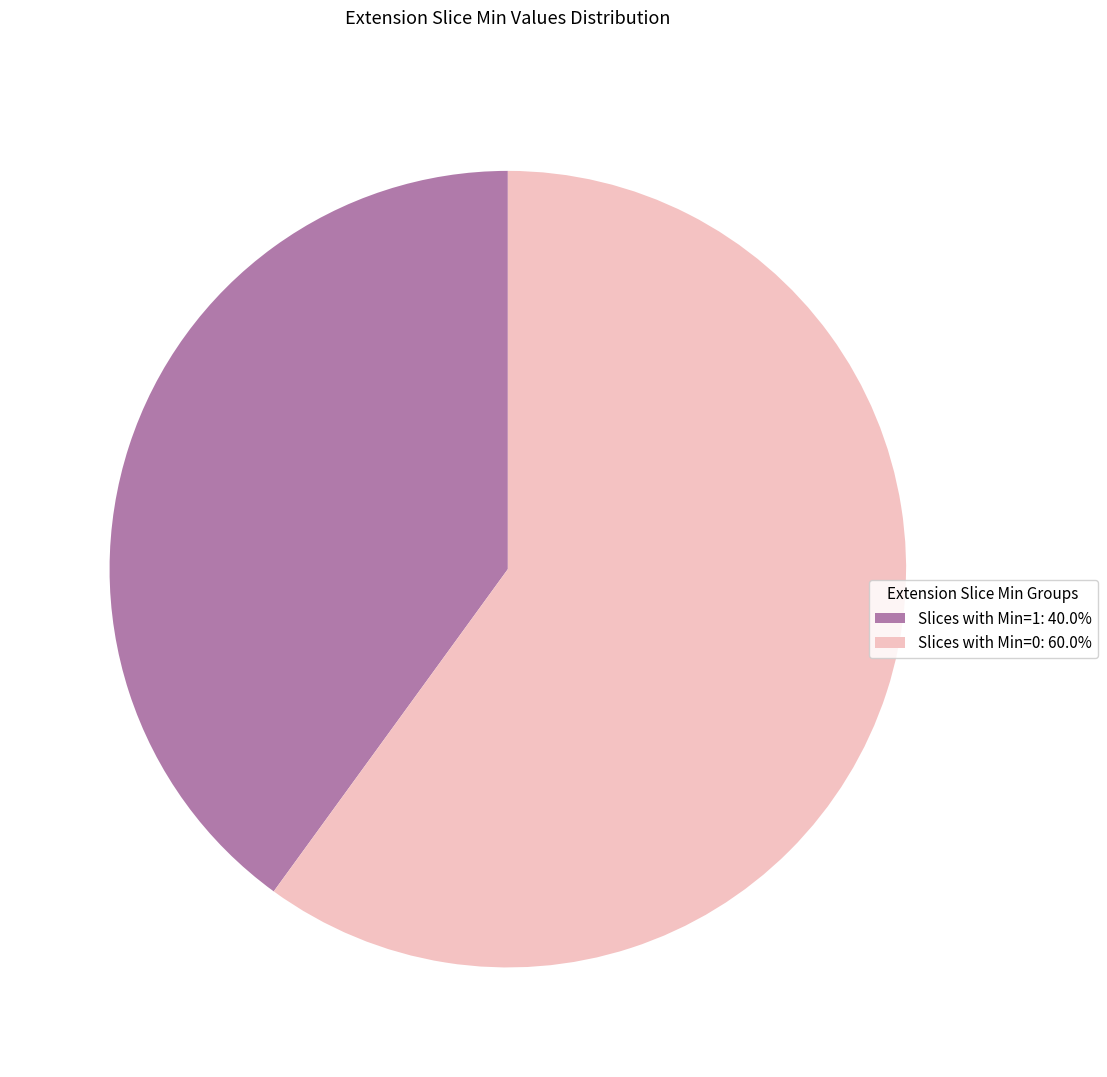

Does any single category account for the majority?

Yes